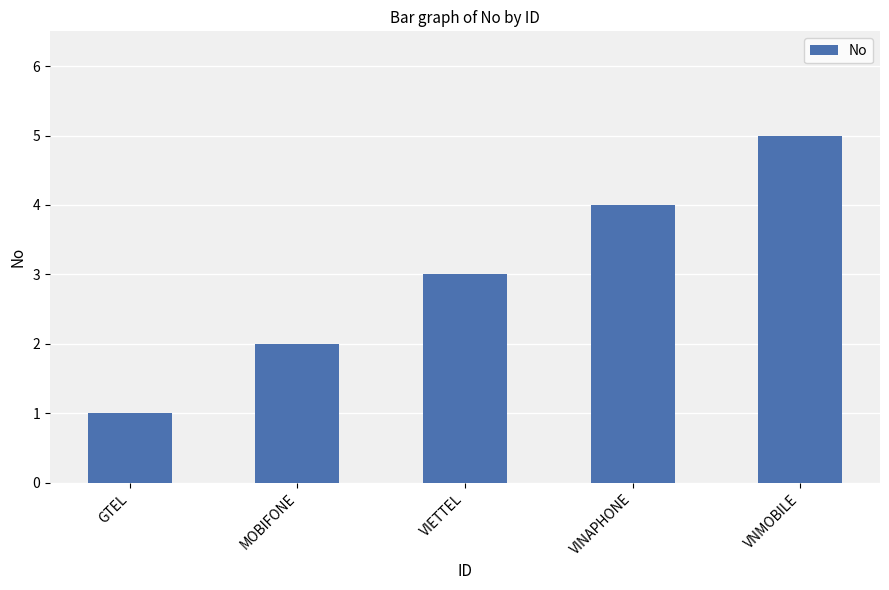

Which category has the lowest value across all series?

GTEL